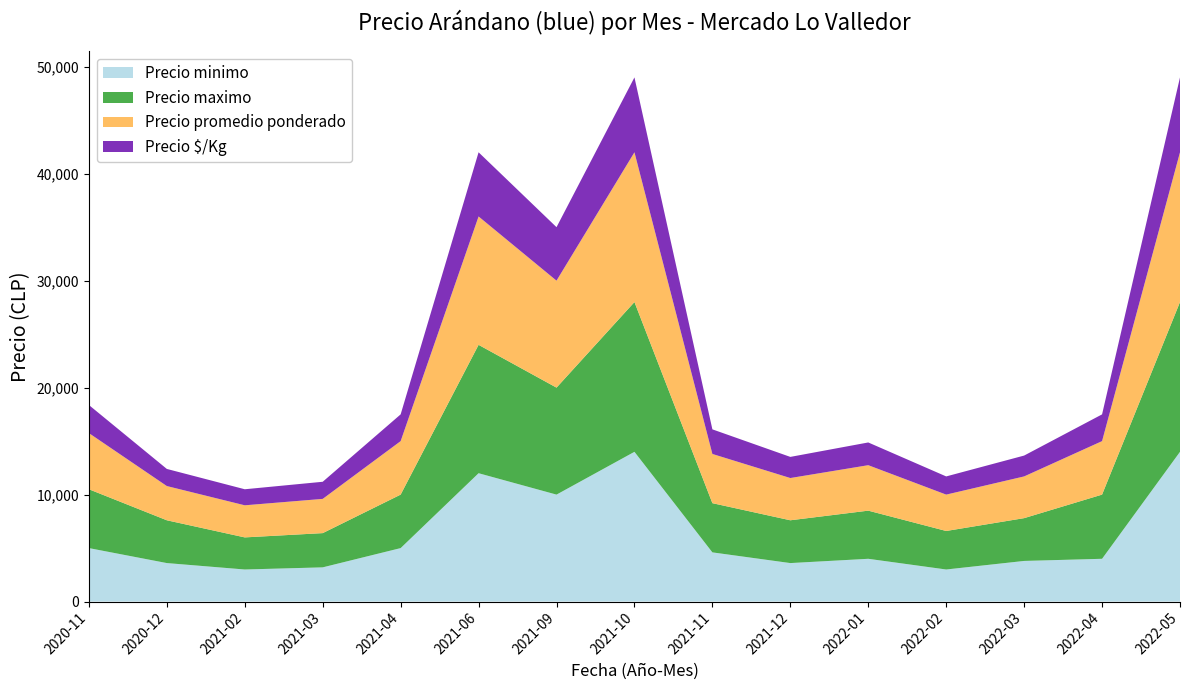

Reading left to right, list all the values displayed in this chart.

Precio minimo: 2020-11=5000	2020-12=3600	2021-02=3000	2021-03=3200	2021-04=5000	2021-06=12000	2021-09=10000	2021-10=14000	2021-11=4600	2021-12=3600	2022-01=4000	2022-02=3000	2022-03=3800	2022-04=4000	2022-05=14000
Precio maximo: 2020-11=5500	2020-12=4000	2021-02=3000	2021-03=3200	2021-04=5000	2021-06=12000	2021-09=10000	2021-10=14000	2021-11=4600	2021-12=4000	2022-01=4500	2022-02=3600	2022-03=4000	2022-04=6000	2022-05=14000
Precio promedio ponderado: 2020-11=5250	2020-12=3200	2021-02=3000	2021-03=3200	2021-04=5000	2021-06=12000	2021-09=10000	2021-10=14000	2021-11=4600	2021-12=3950	2022-01=4250	2022-02=3400	2022-03=3900	2022-04=5000	2022-05=14000
Precio $/Kg: 2020-11=2625	2020-12=1600	2021-02=1500	2021-03=1600	2021-04=2500	2021-06=6000	2021-09=5000	2021-10=7000	2021-11=2300	2021-12=1975	2022-01=2125	2022-02=1700	2022-03=1950	2022-04=2500	2022-05=7000